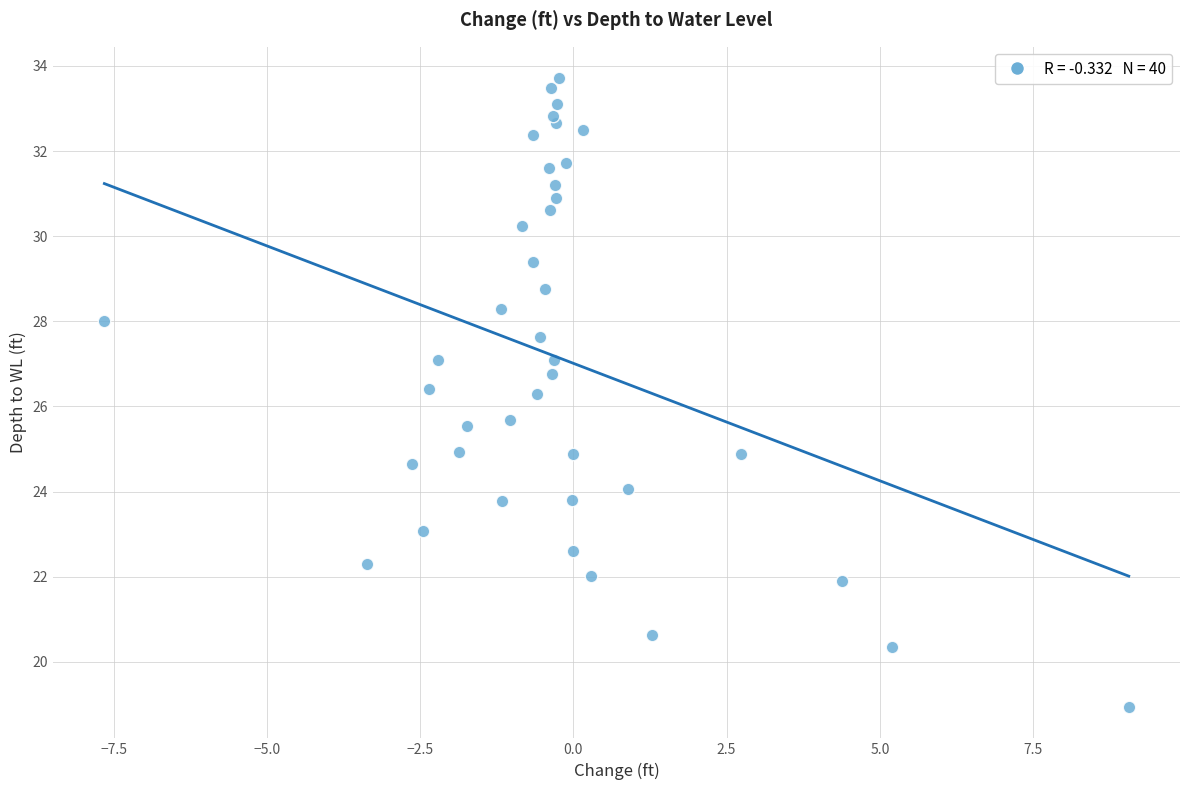

What is the range of X values (max minus min)?

16.7